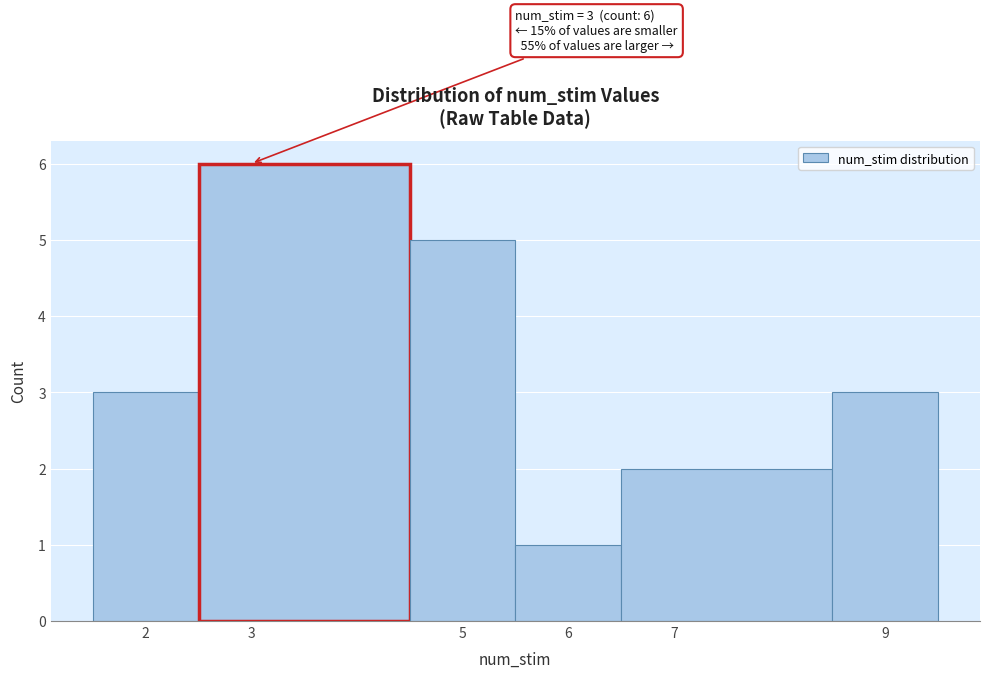

Which range on the x-axis has the tallest bar?

2.5 to 4.5